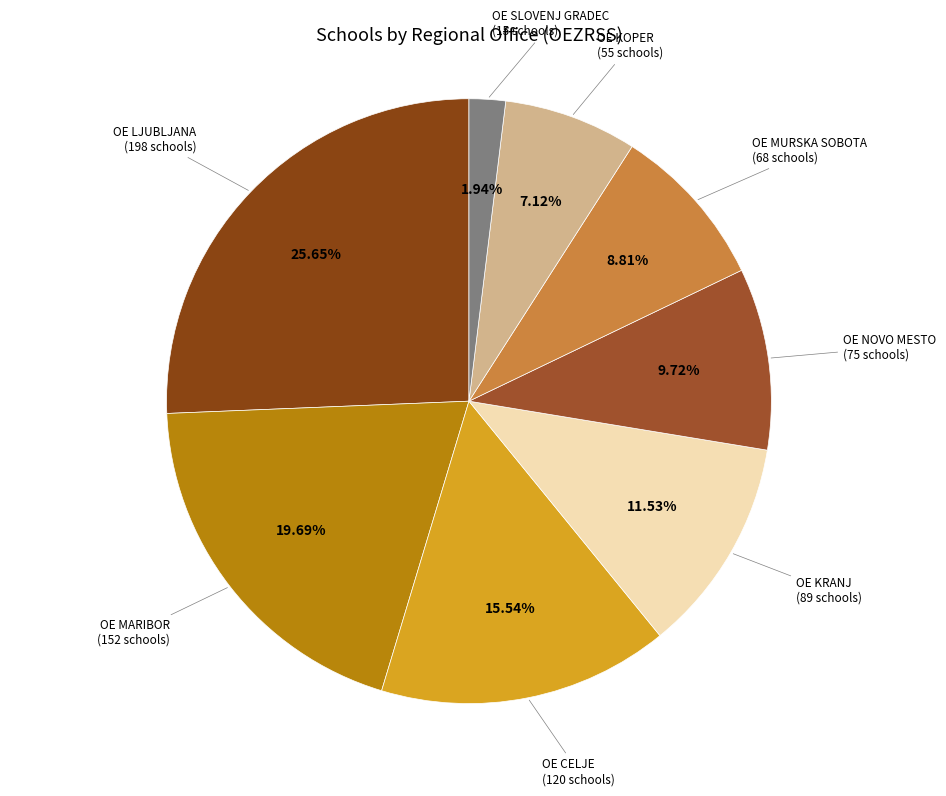

Which category has the smallest portion of the pie?

Zavod RS za šolstvo OE  SLOVENJ GRADEC